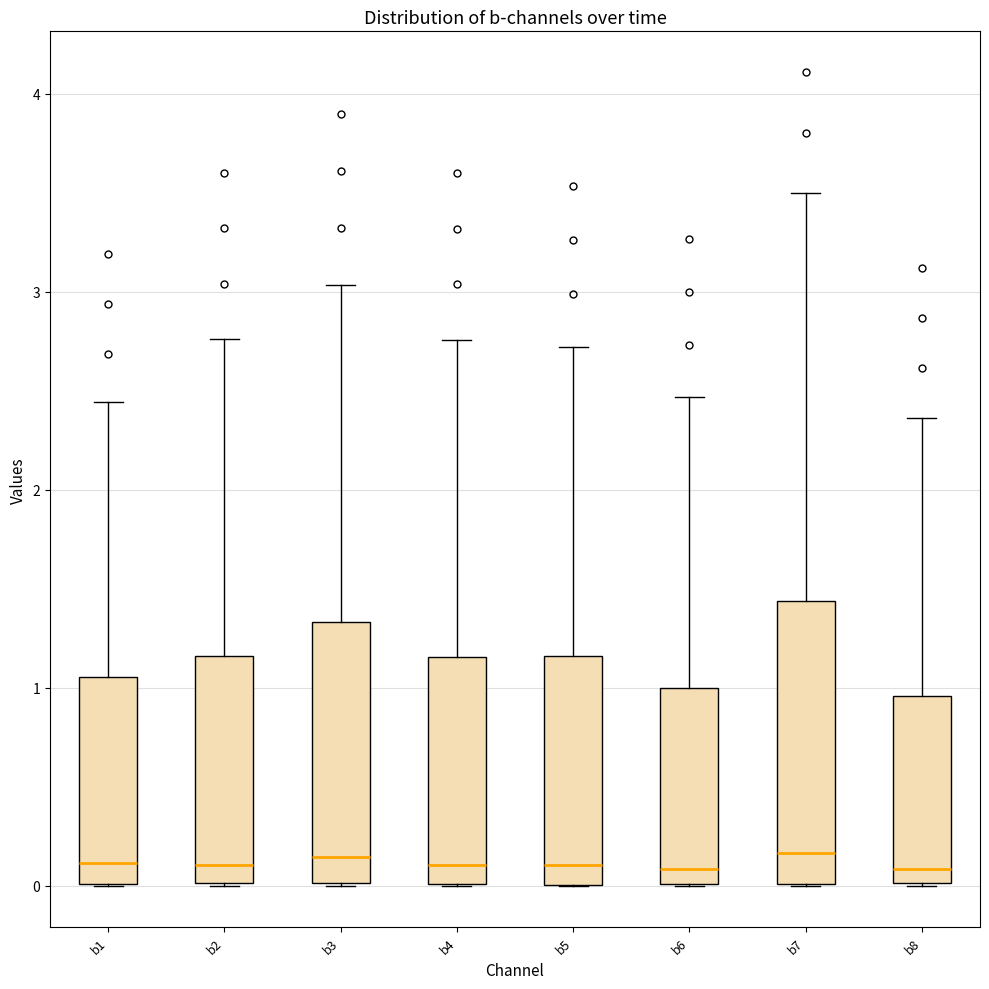

Comparing the boxes themselves (not the whiskers), which one is the tallest?

b7